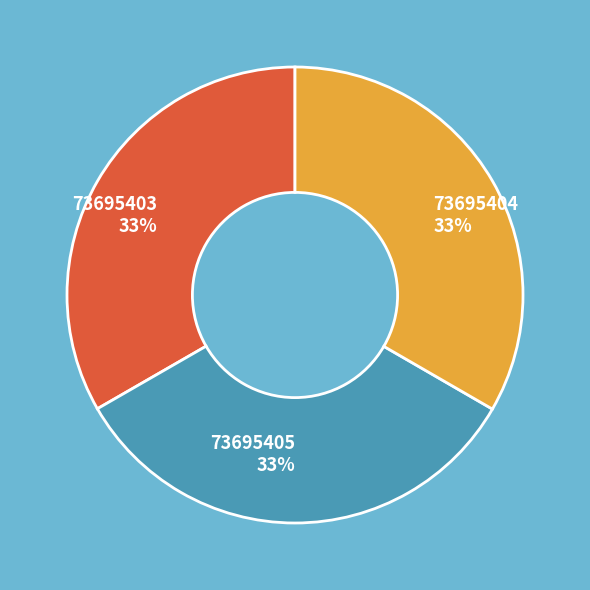

To the nearest percent, what portion does 73695405 represent?

33%